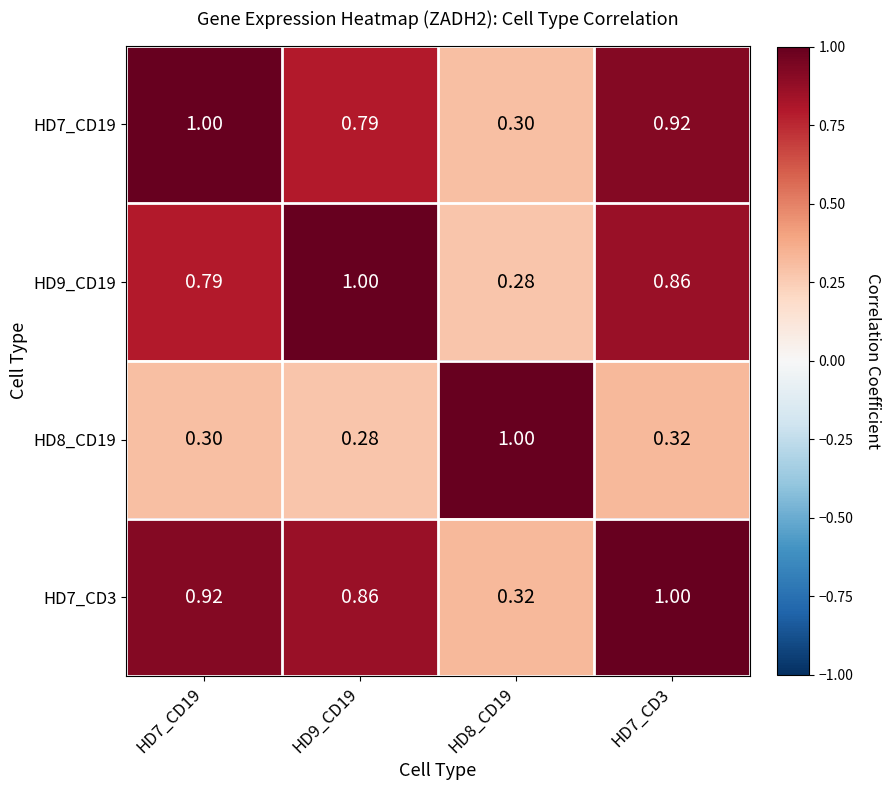

What is the spread (max minus min) of values at HD9_CD19?

0.7